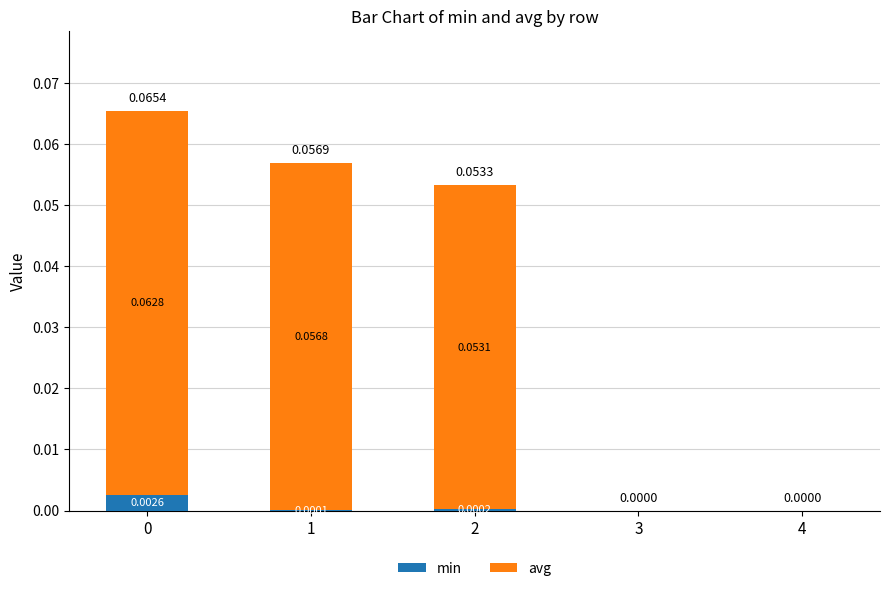

Are the bars horizontal?

No